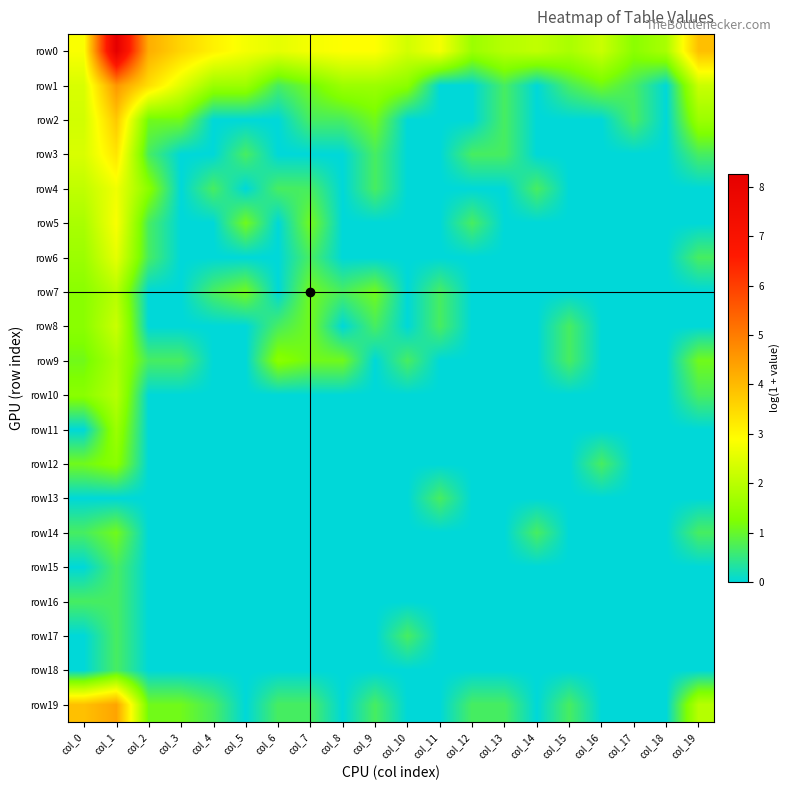

Which series has the widest spread of values?

row0